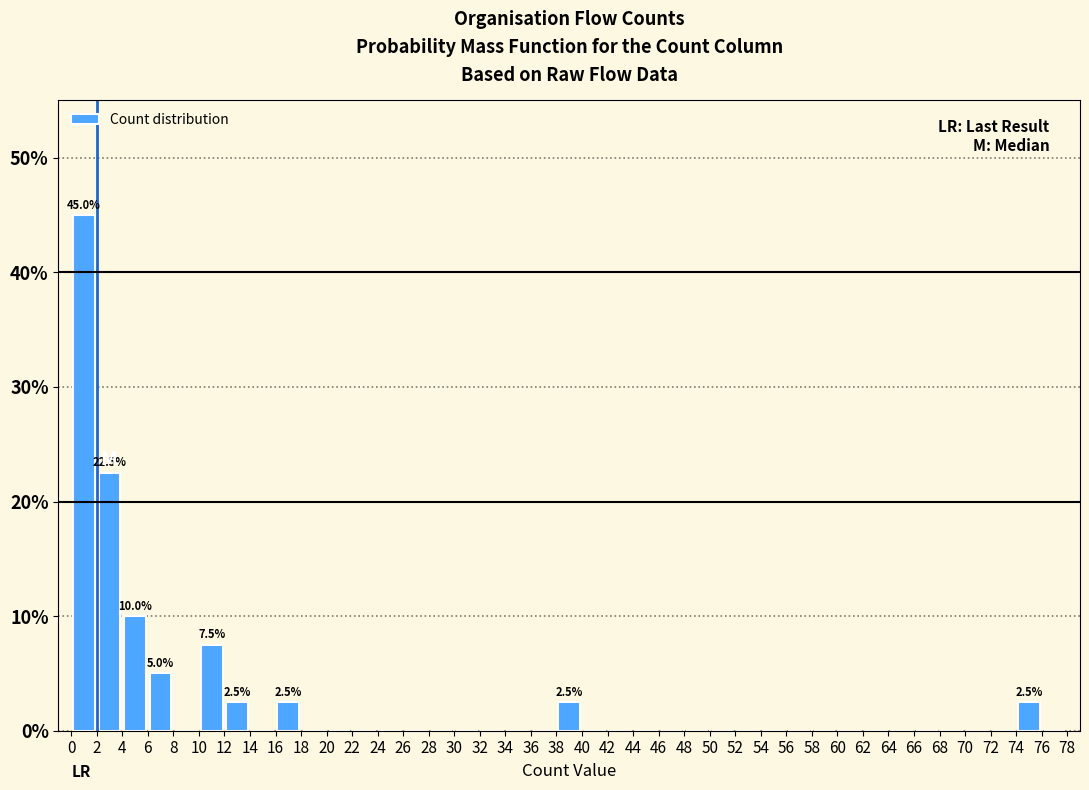

Which range on the x-axis has the tallest bar?

0 to 2